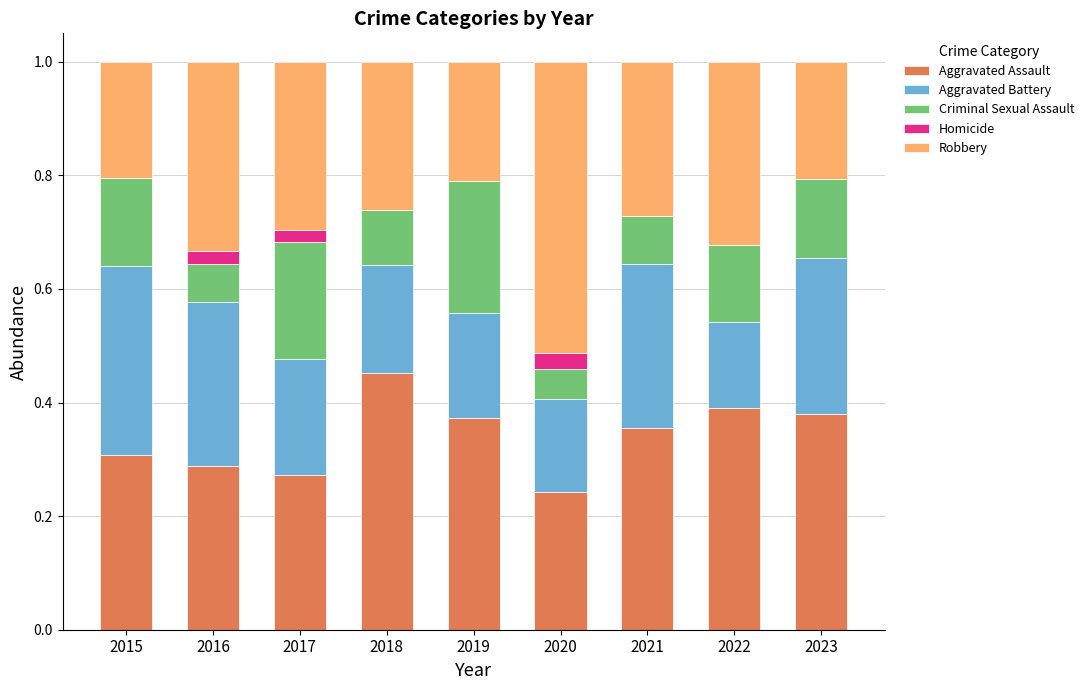

The value of Aggravated Battery at 2020 is 0.2. True or false?

True